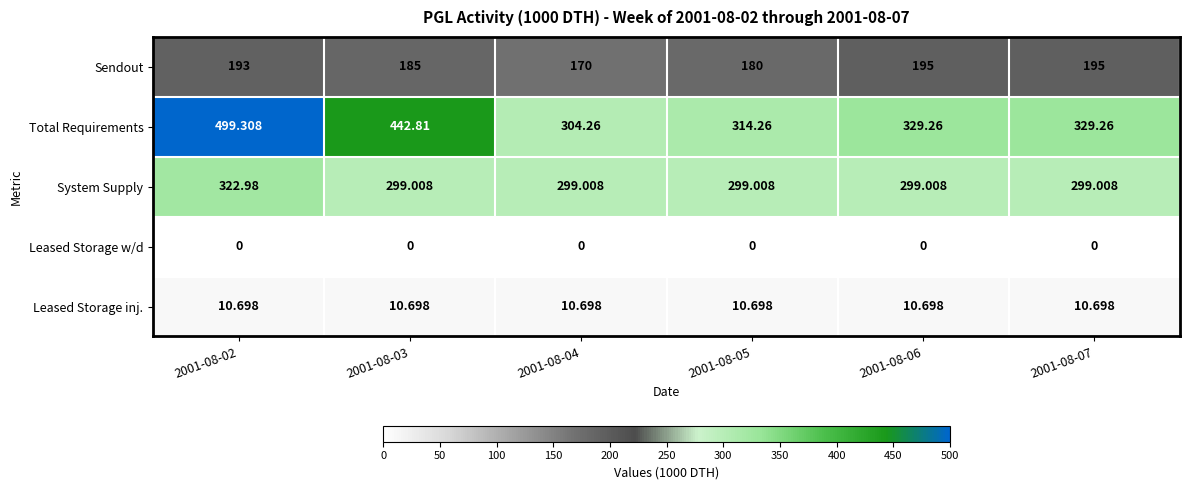

Which series has the widest spread of values?

Total Requirements